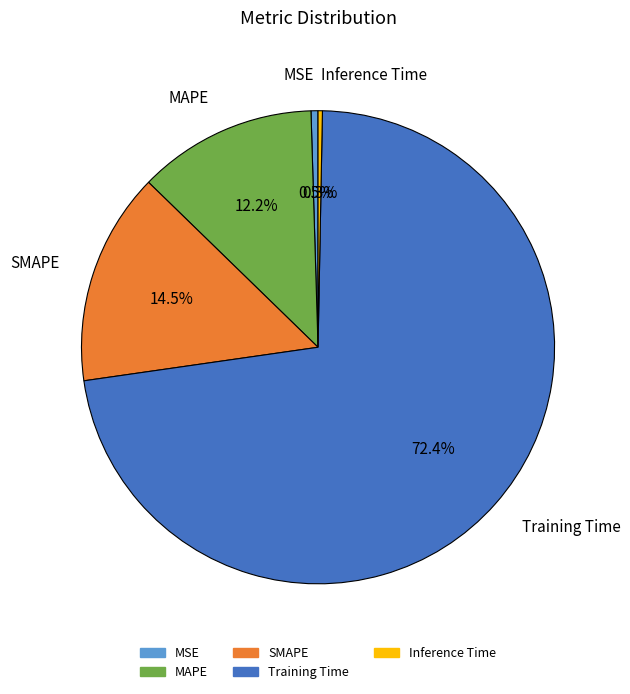

Which slice represents more than half of the pie?

Training Time